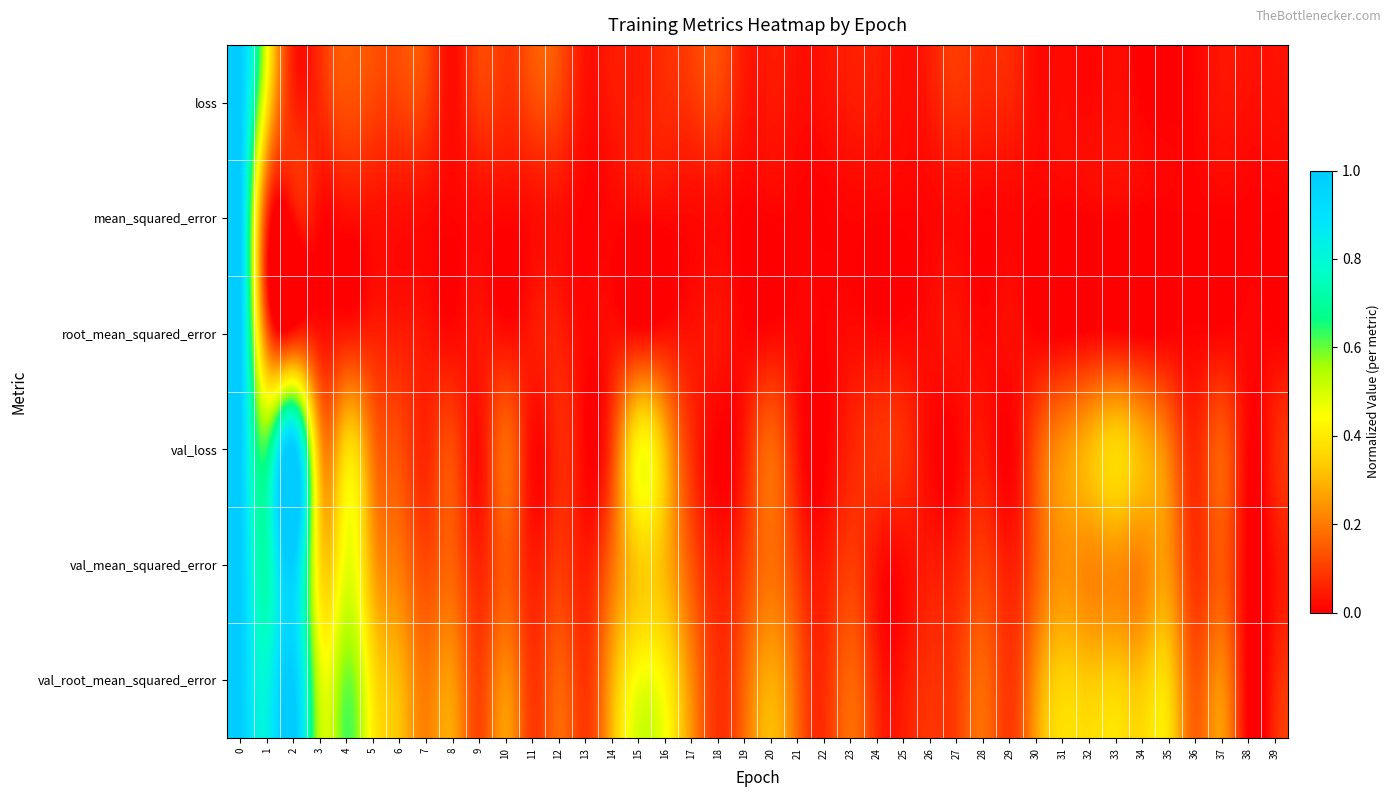

What is the greatest value displayed?

1.0